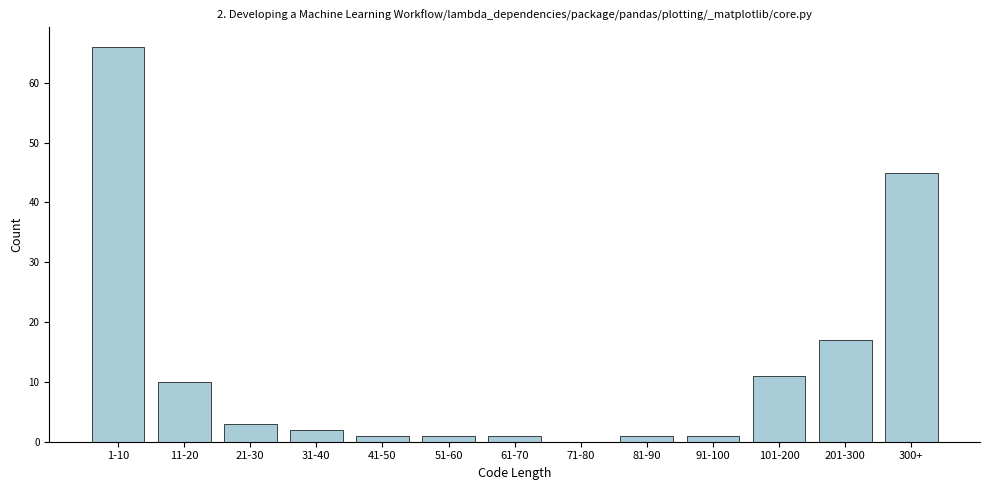

Reading left to right, extract all data points from this chart.

1-10=66	11-20=10	21-30=3	31-40=2	41-50=1	51-60=1	61-70=1	71-80=0	81-90=1	91-100=1	101-200=11	201-300=17	300+=45